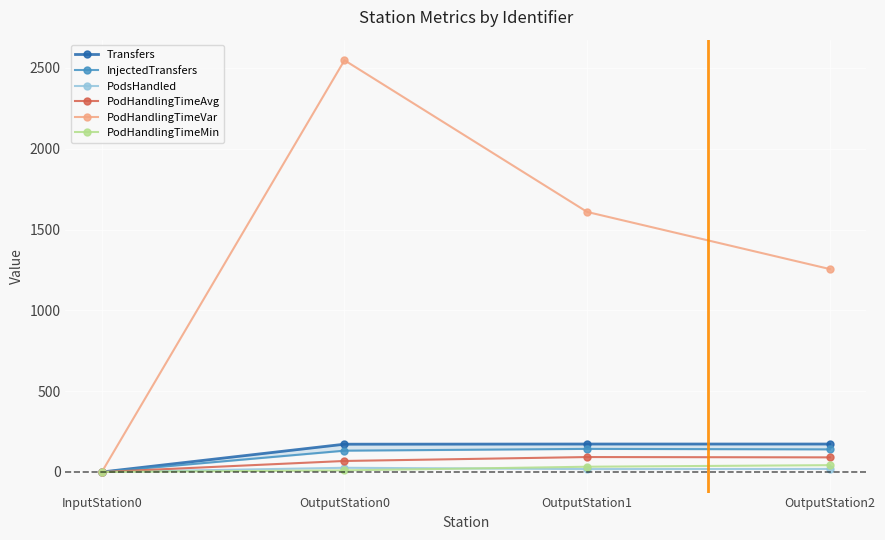

At which label does Transfers reach its minimum?

InputStation0